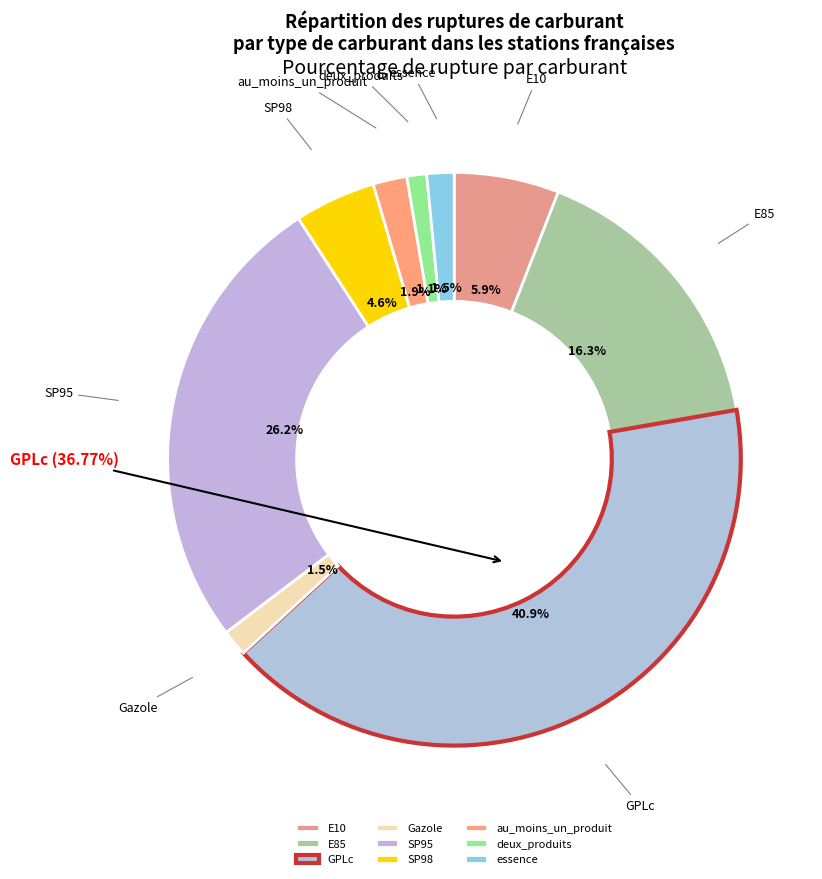

How many slices are in this pie chart?

9